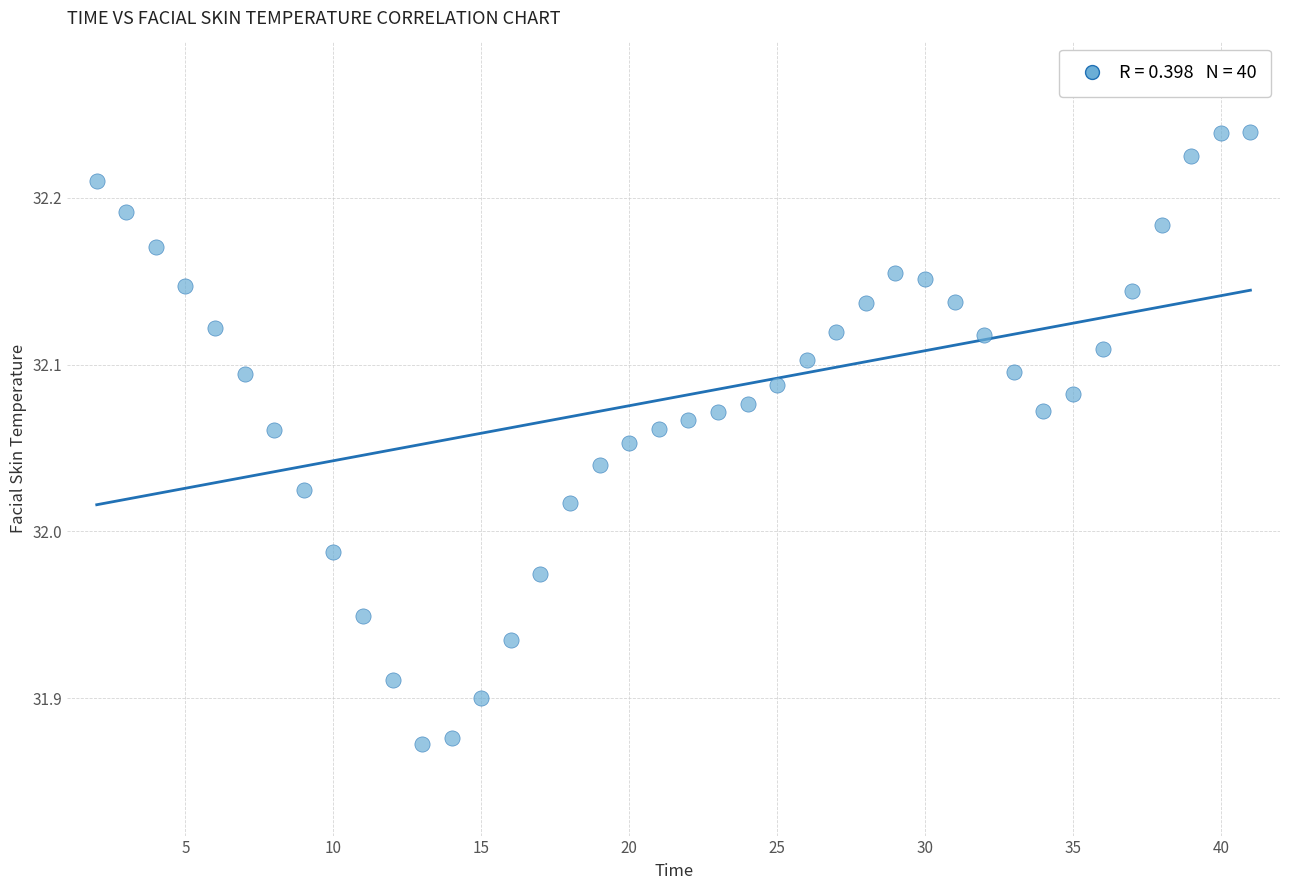

What is the range of Y values (max minus min)?

0.4